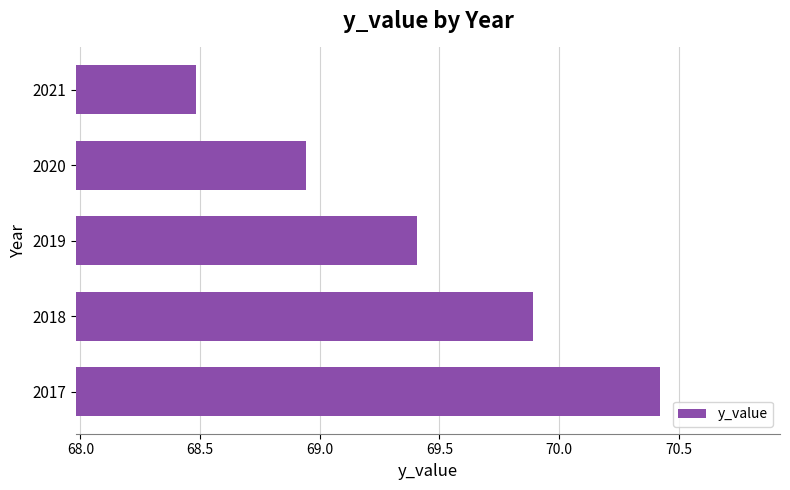

Which has a higher value, 2017 or 2020?

2017